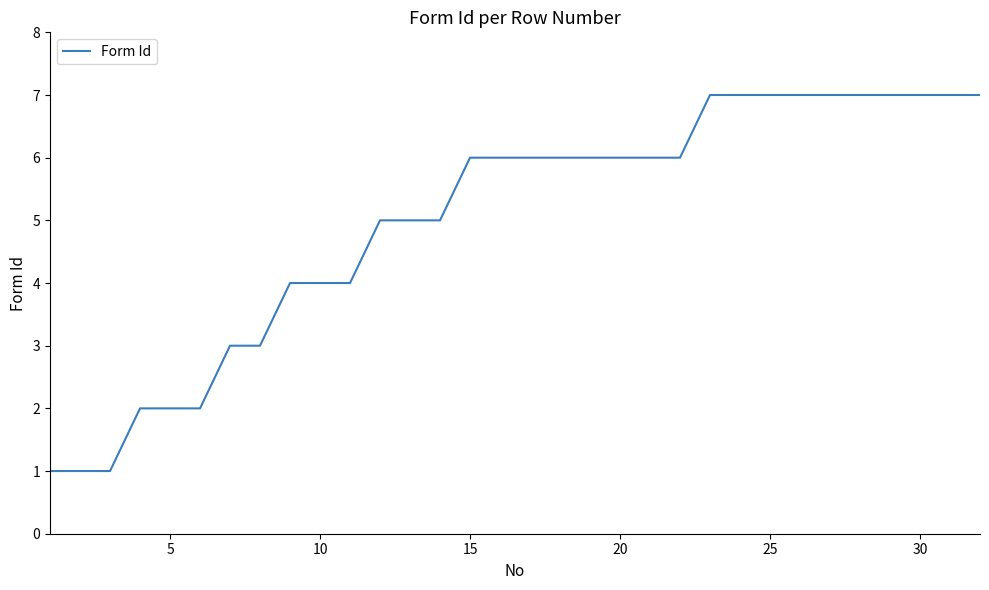

Reading right to left, transcribe all the data shown in this chart.

7	7	7	7	7	7	7	7	7	7	6	6	6	6	6	6	6	6	5	5	5	4	4	4	3	3	2	2	2	1	1	1